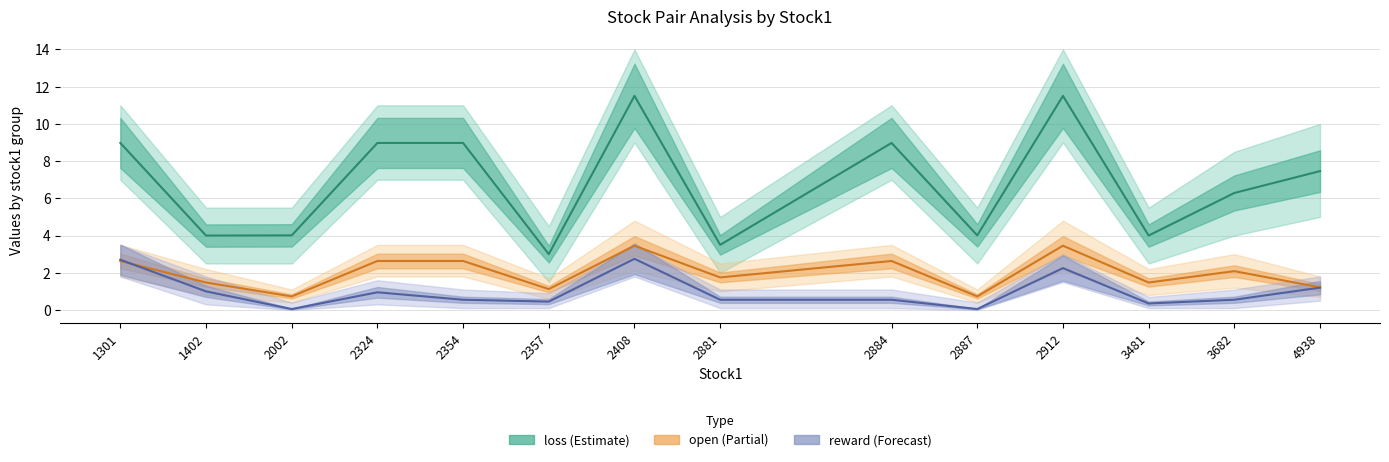

What is the highest value of the loss series?

11.5